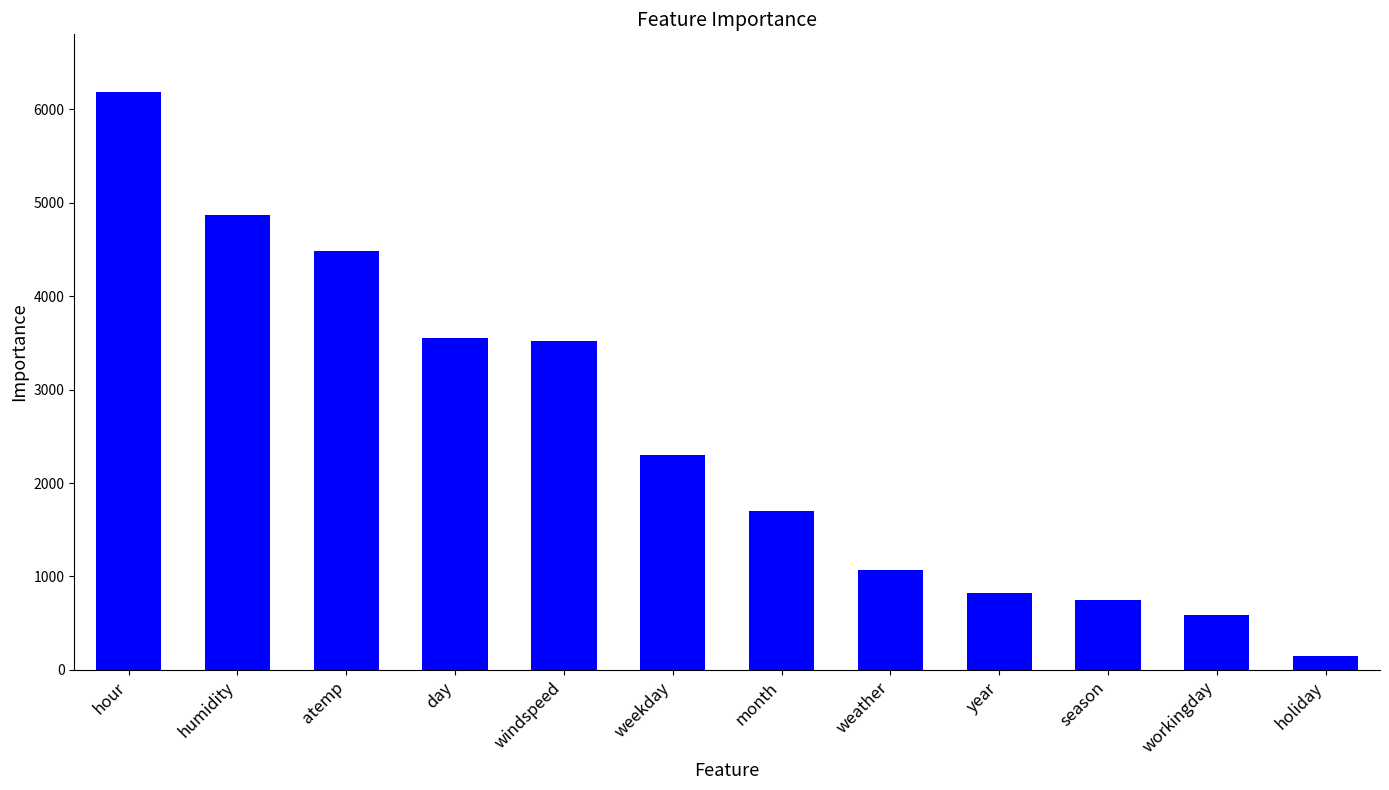

The chart shows a value of 2299 at weekday. True or false?

True